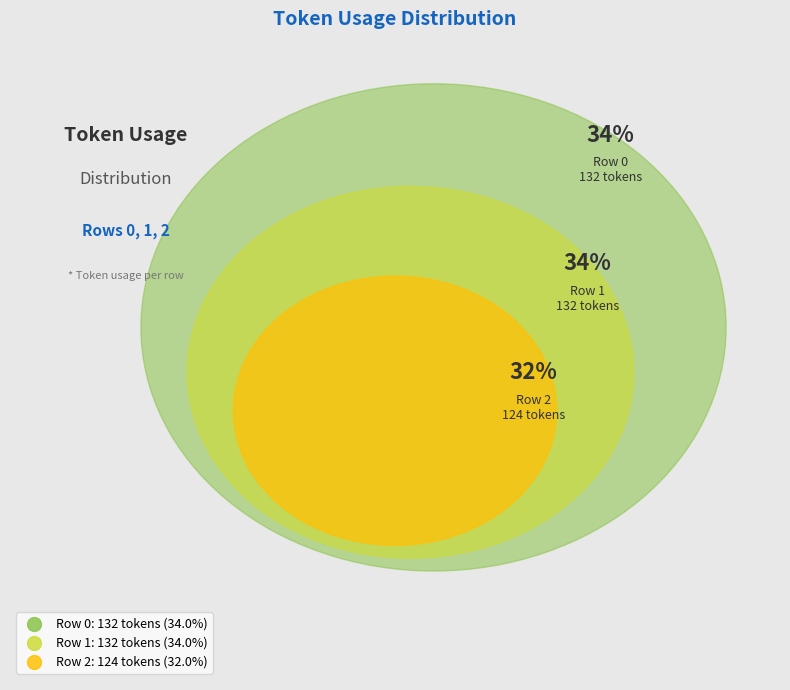

To the nearest percent, what is the difference between the largest and smallest slice percentages?

2%